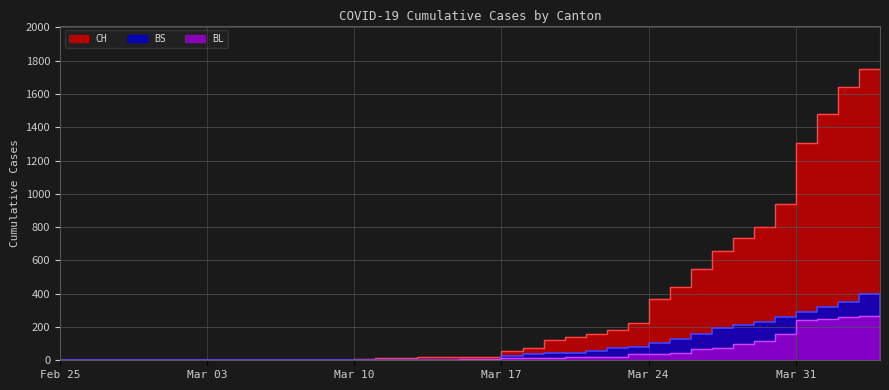

At which category does BS reach its first local peak?

2020-04-03